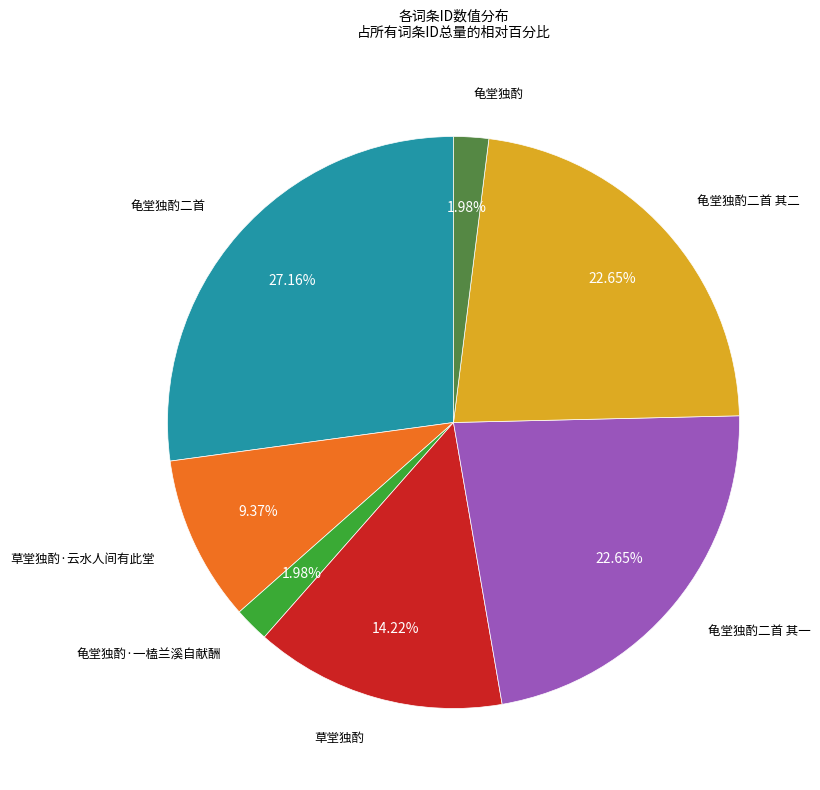

Does any single category account for the majority?

No